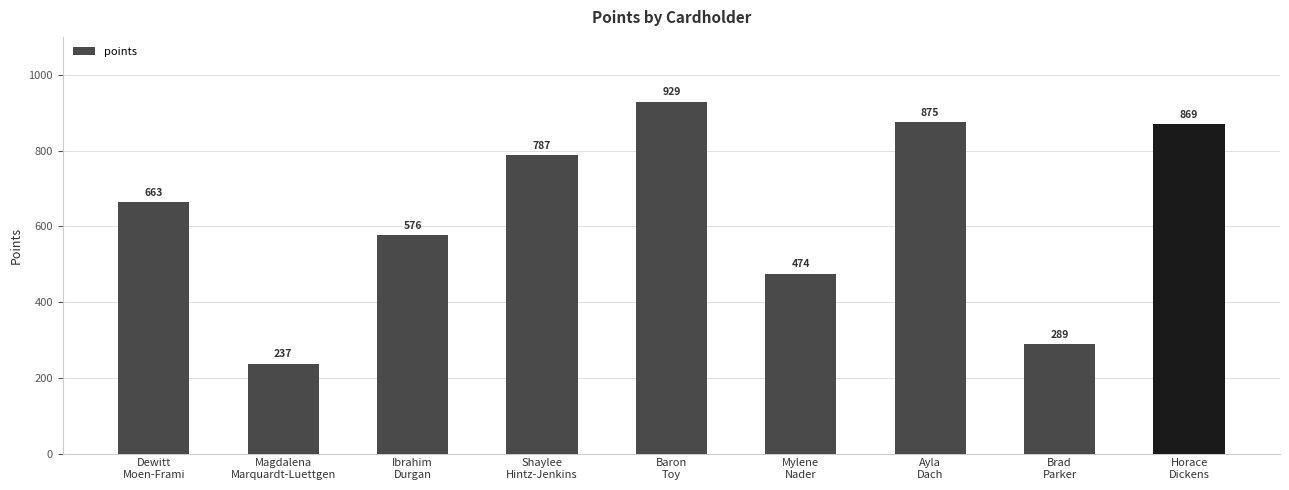

What is the sum of the values at Baron
Toy and Dewitt
Moen-Frami?

1592